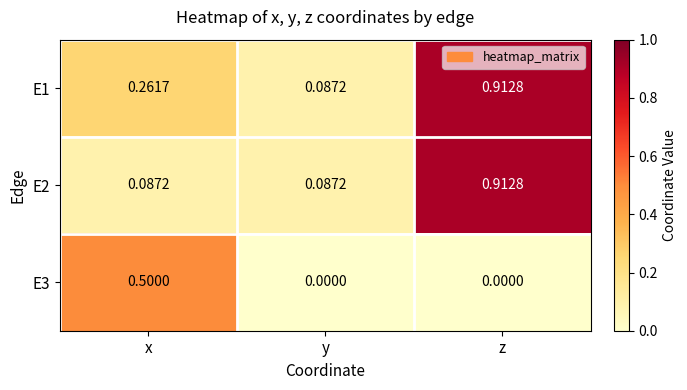

At which label does E2 reach its peak?

z